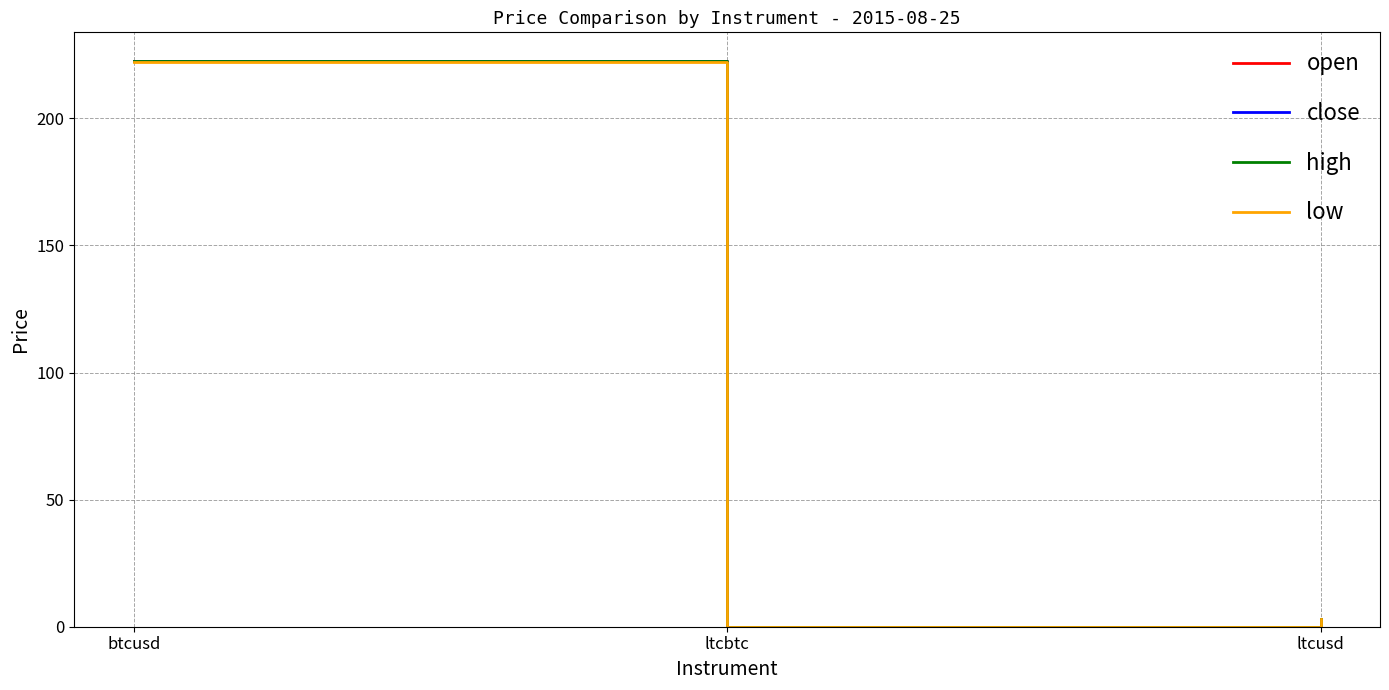

Which series has the largest range (max minus min)?

high